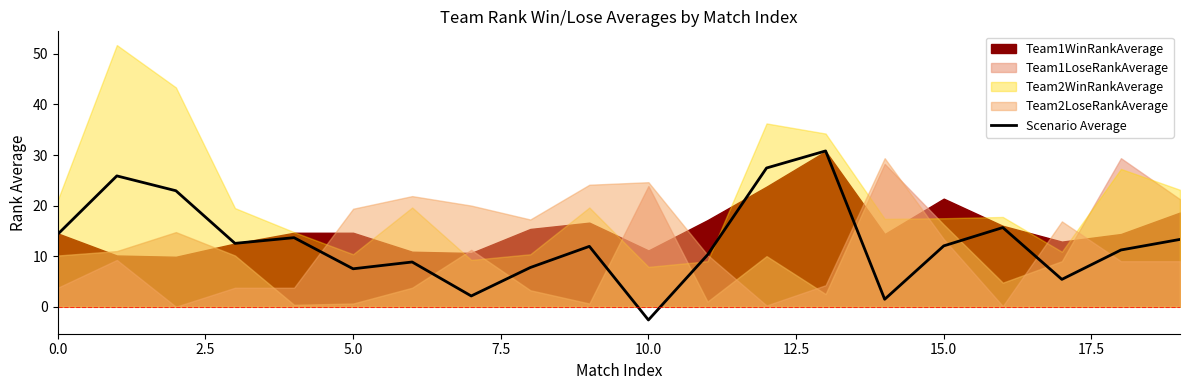

The Scenario Average series shows 14.3 at 0.0. True or false?

True